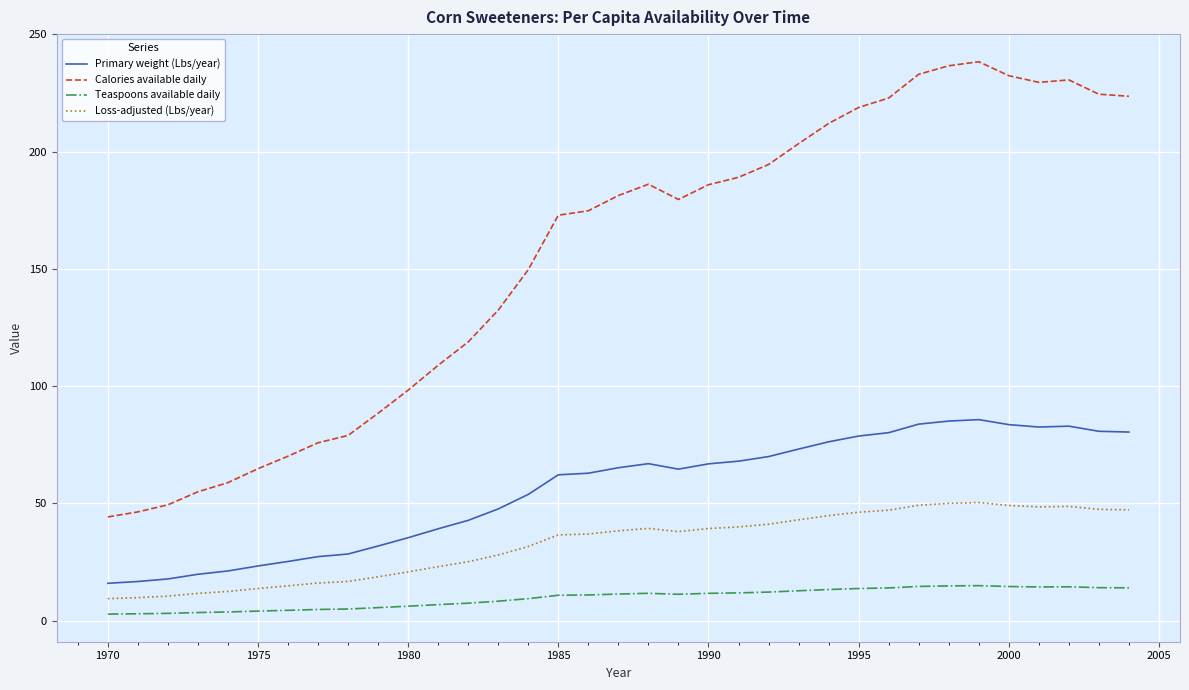

Which series has the largest total across all categories?

Calories available daily